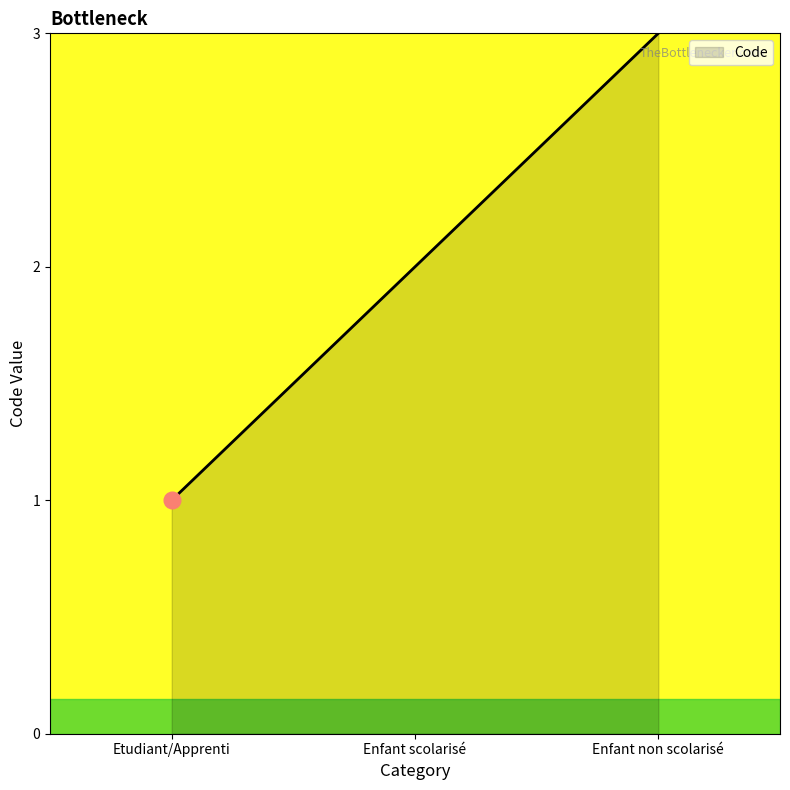

Does the chart have visible grid lines?

No